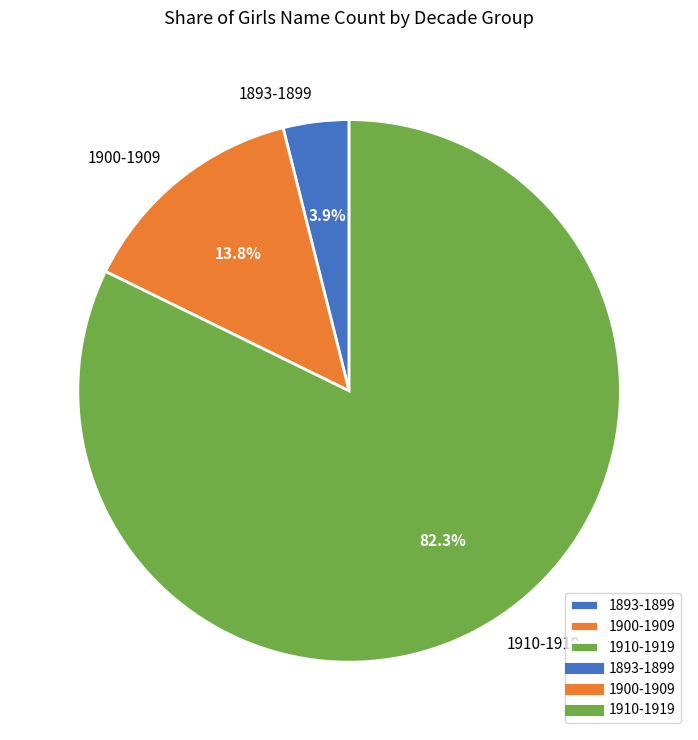

Is there any slice that represents more than half of the pie?

Yes